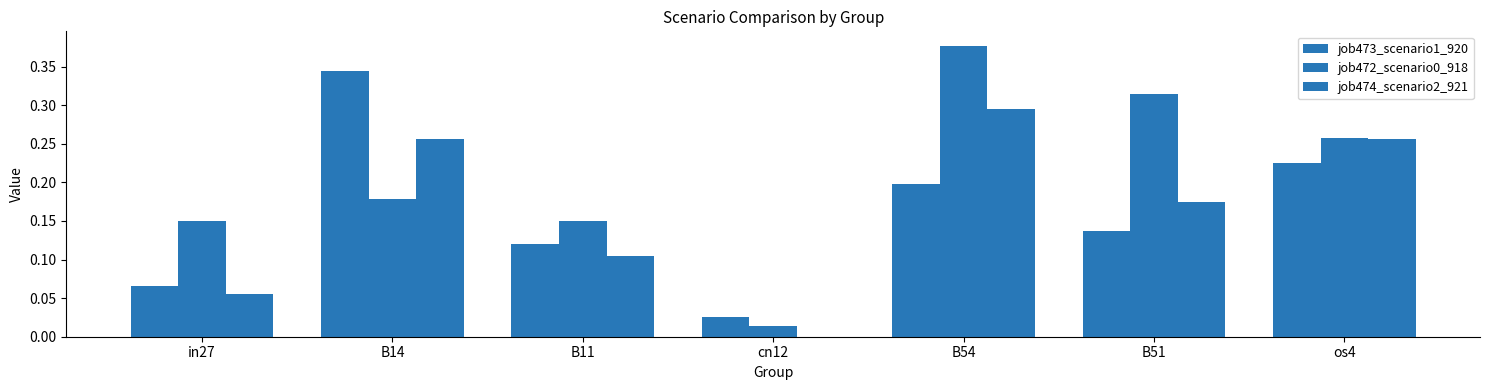

Where is job472_scenario0_918 nearest to the value 0?

cn12